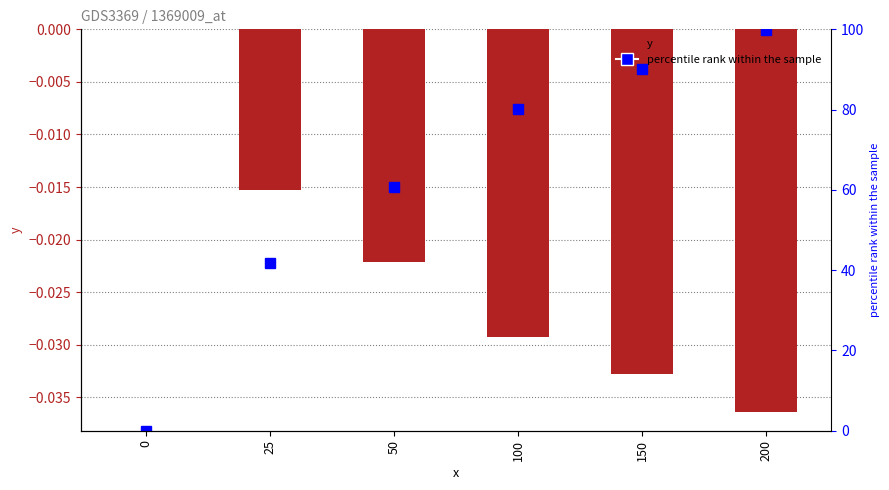

Is the value of percentile rank within the sample at 100 greater than the value of y at 50?

Yes